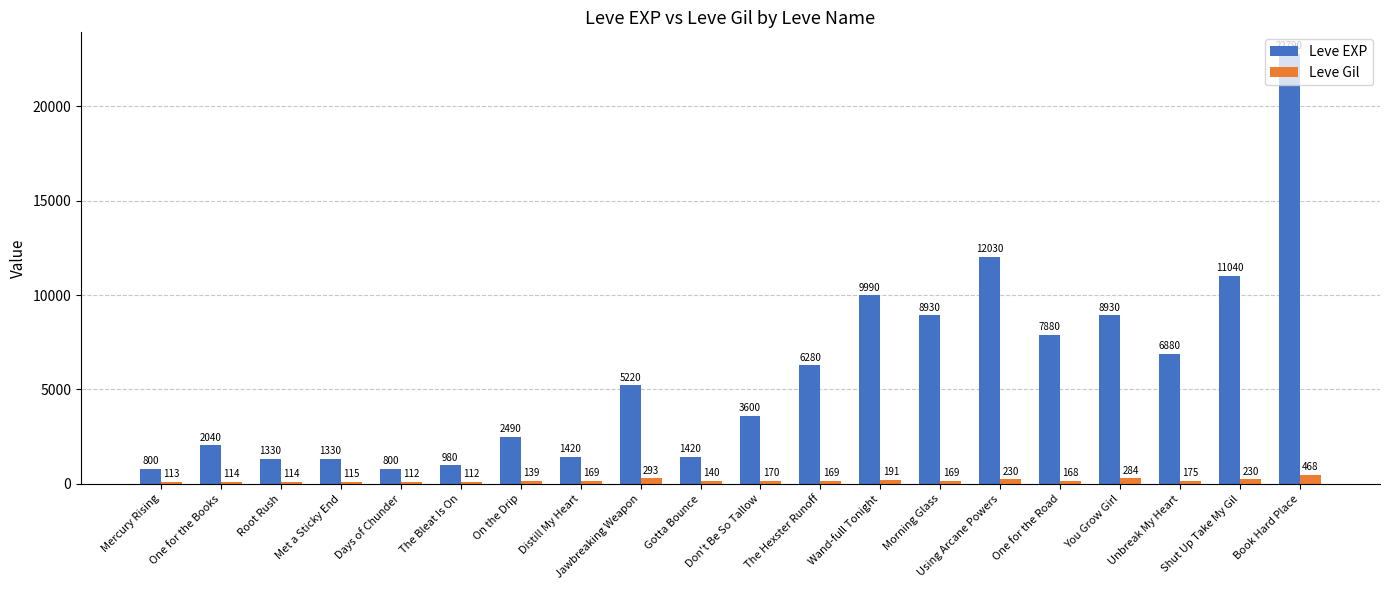

What is the label of the 17th bar from the left?

You Grow Girl